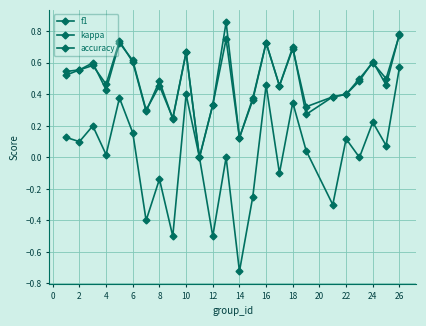

How many data points in accuracy are above 0?

24